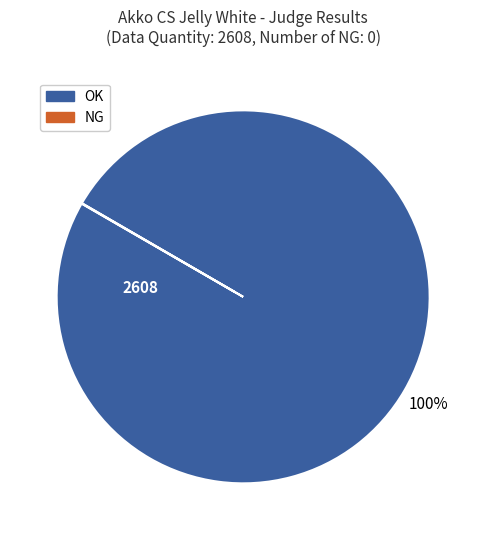

What percentage is the OK slice, to the nearest percent?

100%